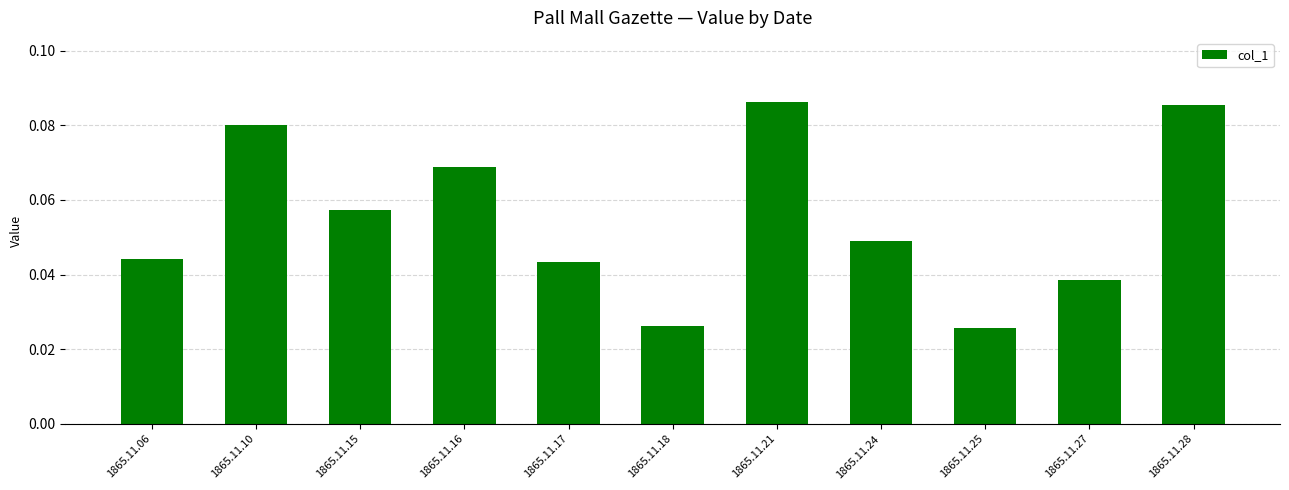

What is the change in value from 1865.11.25 to 1865.11.28?

+0.1